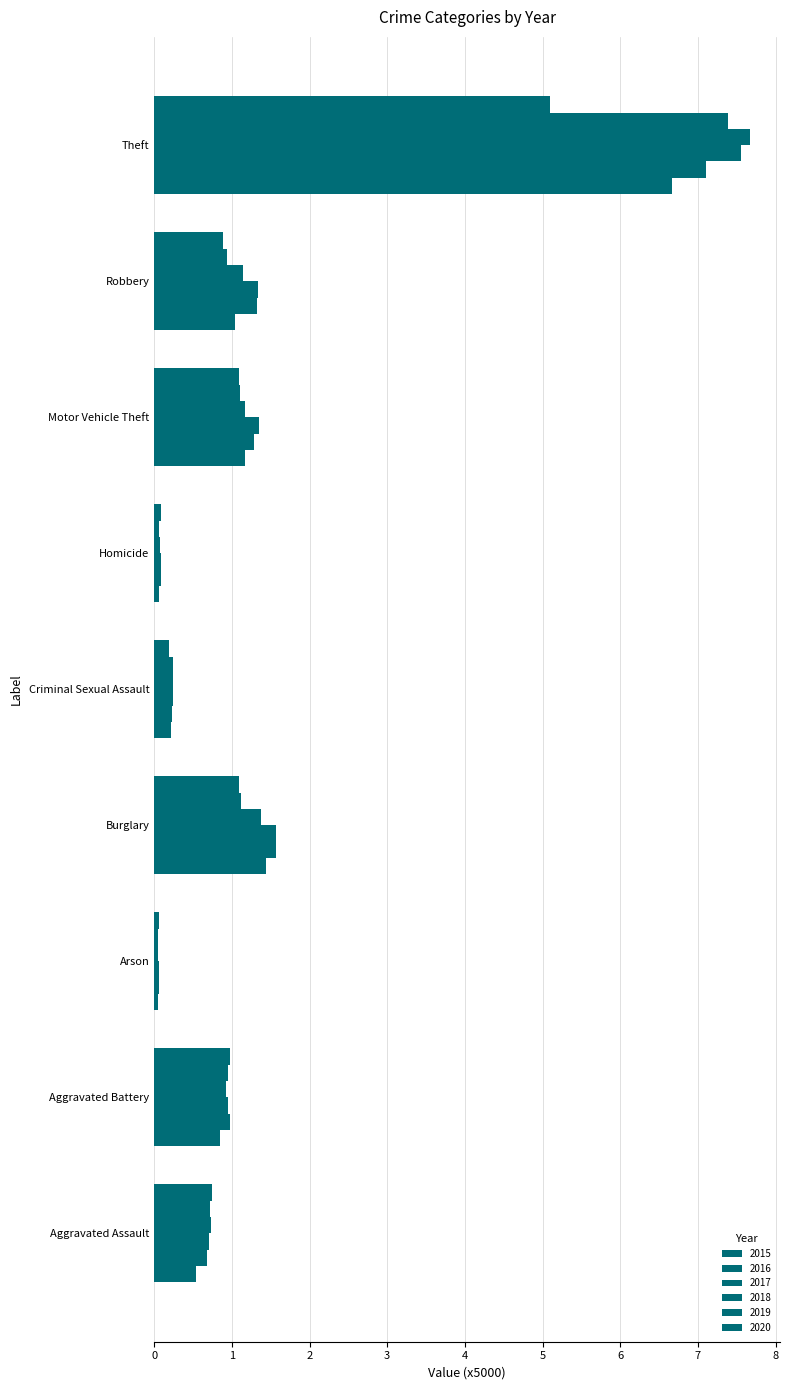

How many categories are shown in the chart?

9